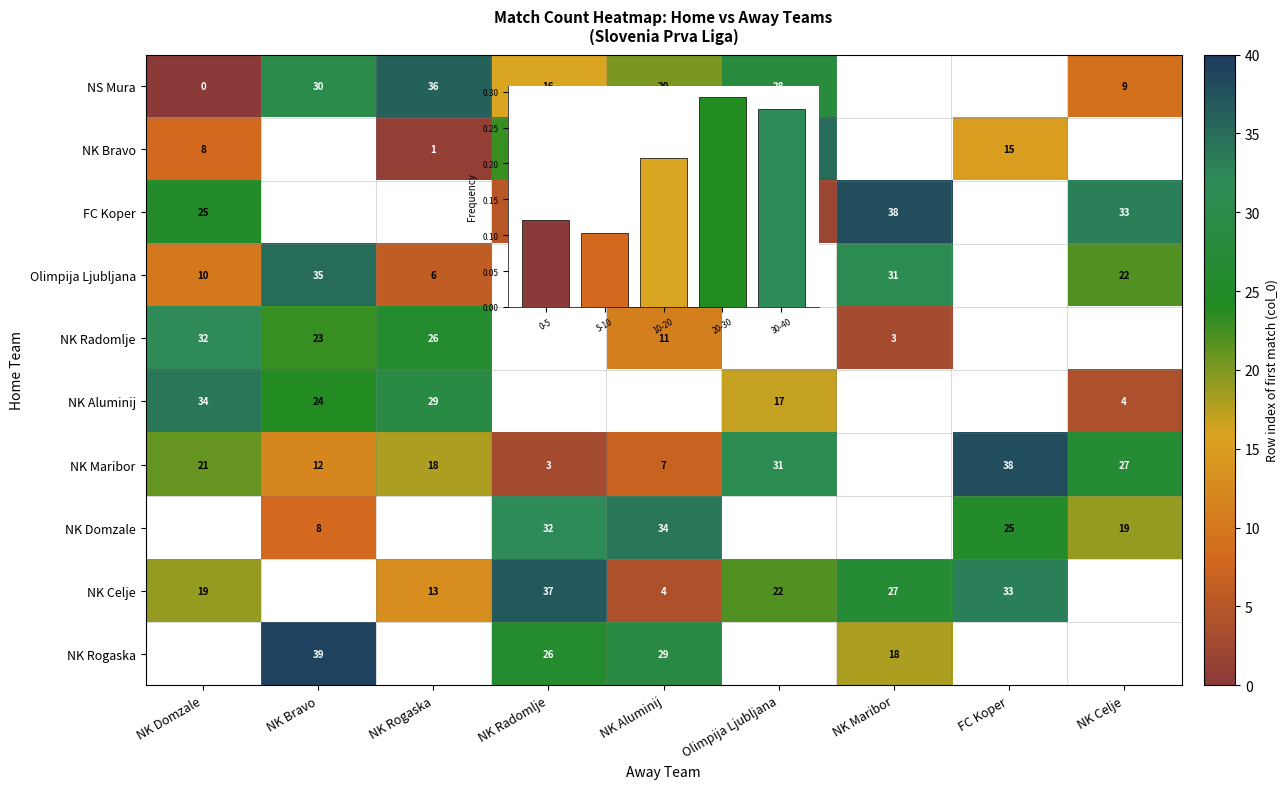

Between NK Bravo and NK Domzale, which is larger?

NK Bravo